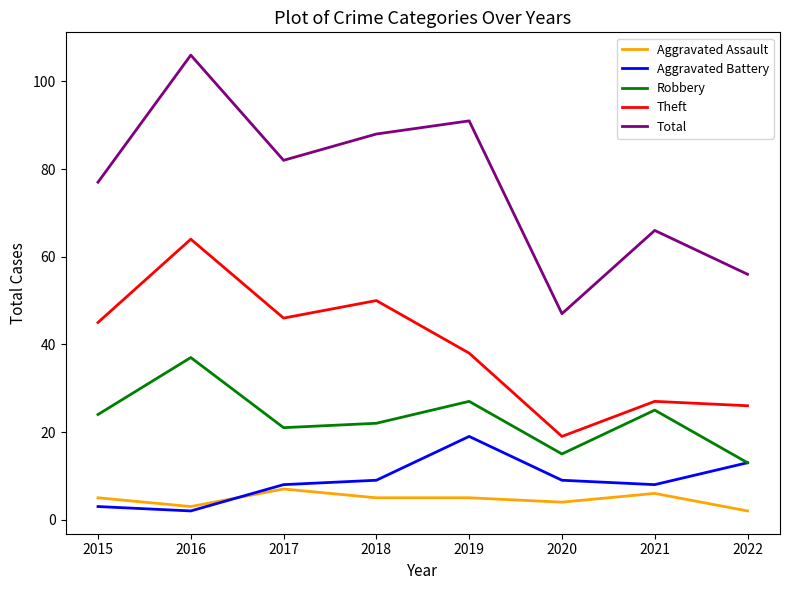

Where is Robbery nearest to the value 25?

2021